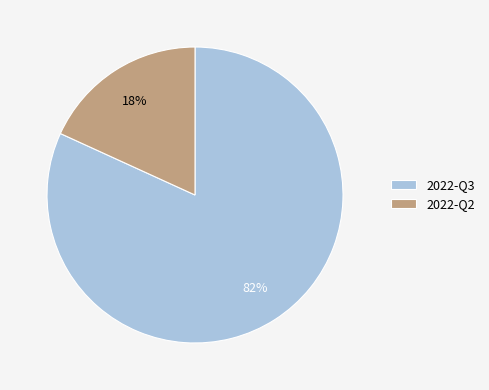

Which has a higher value, 2022-Q2 or 2022-Q3?

2022-Q3